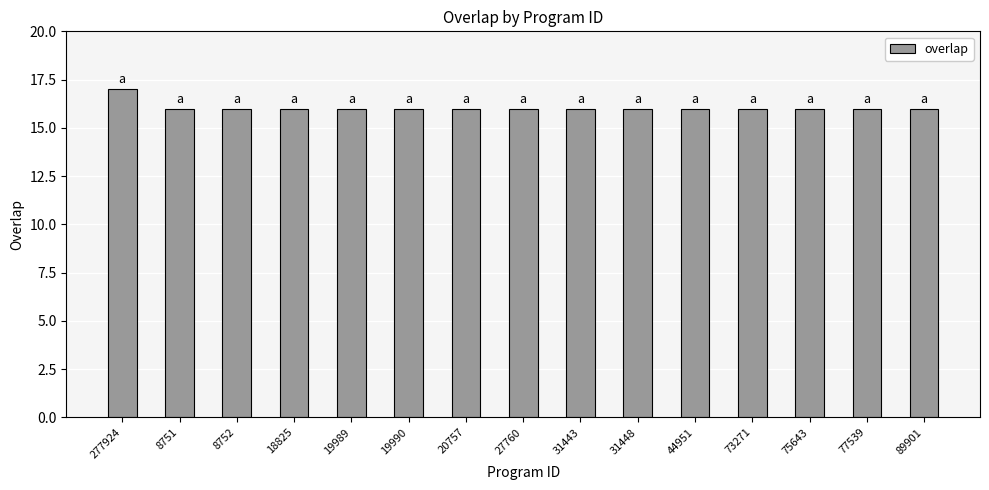

Is it true that the value at 8752 is 4?

False